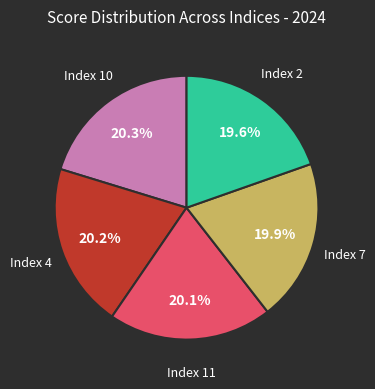

How many slices are in this pie chart?

5